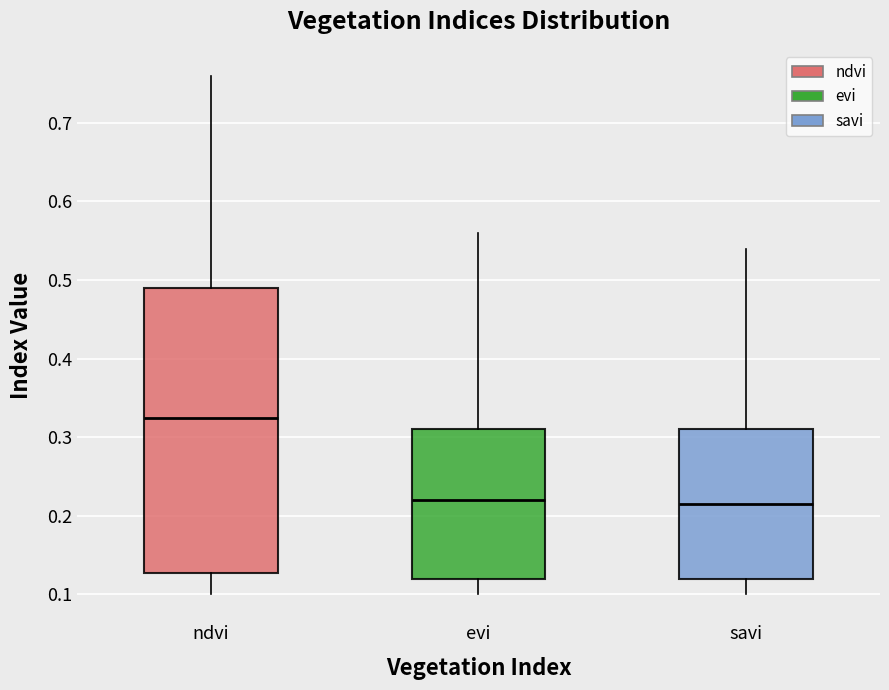

Comparing the boxes themselves (not the whiskers), which one is the tallest?

ndvi